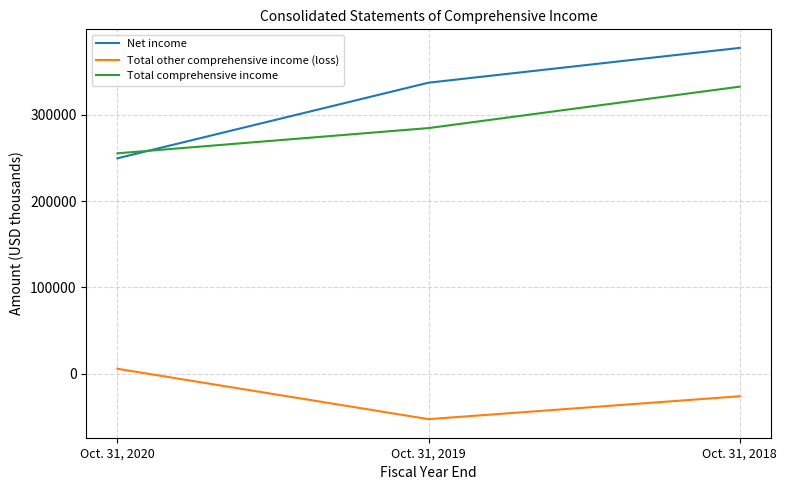

Count the Net income values in the range 249539 to 377375.

3